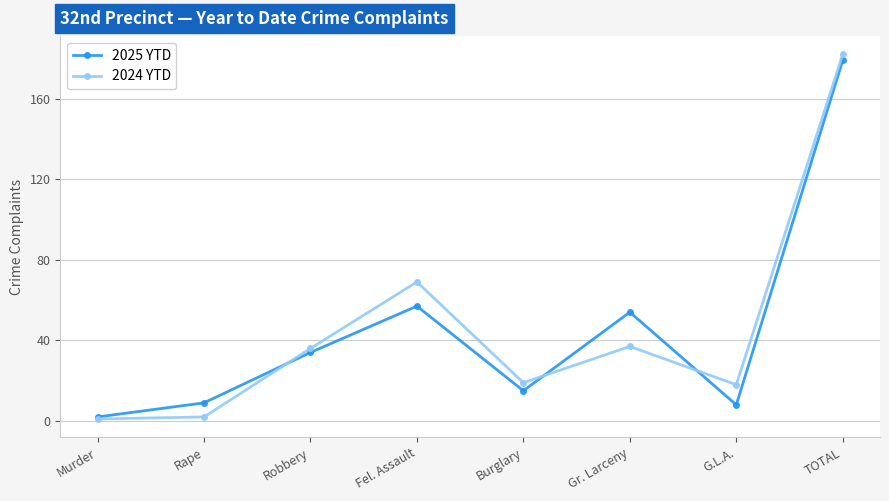

What is the highest value of the 2025 YTD series?

179